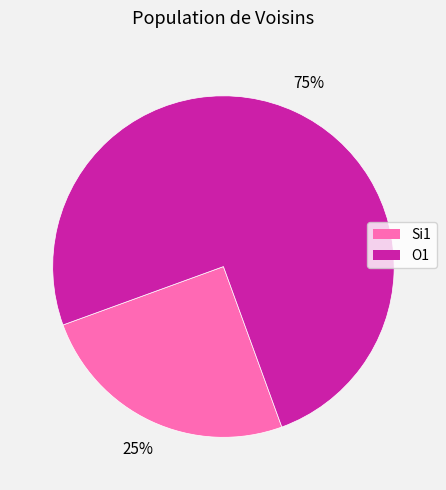

Is there a majority slice in this chart?

Yes